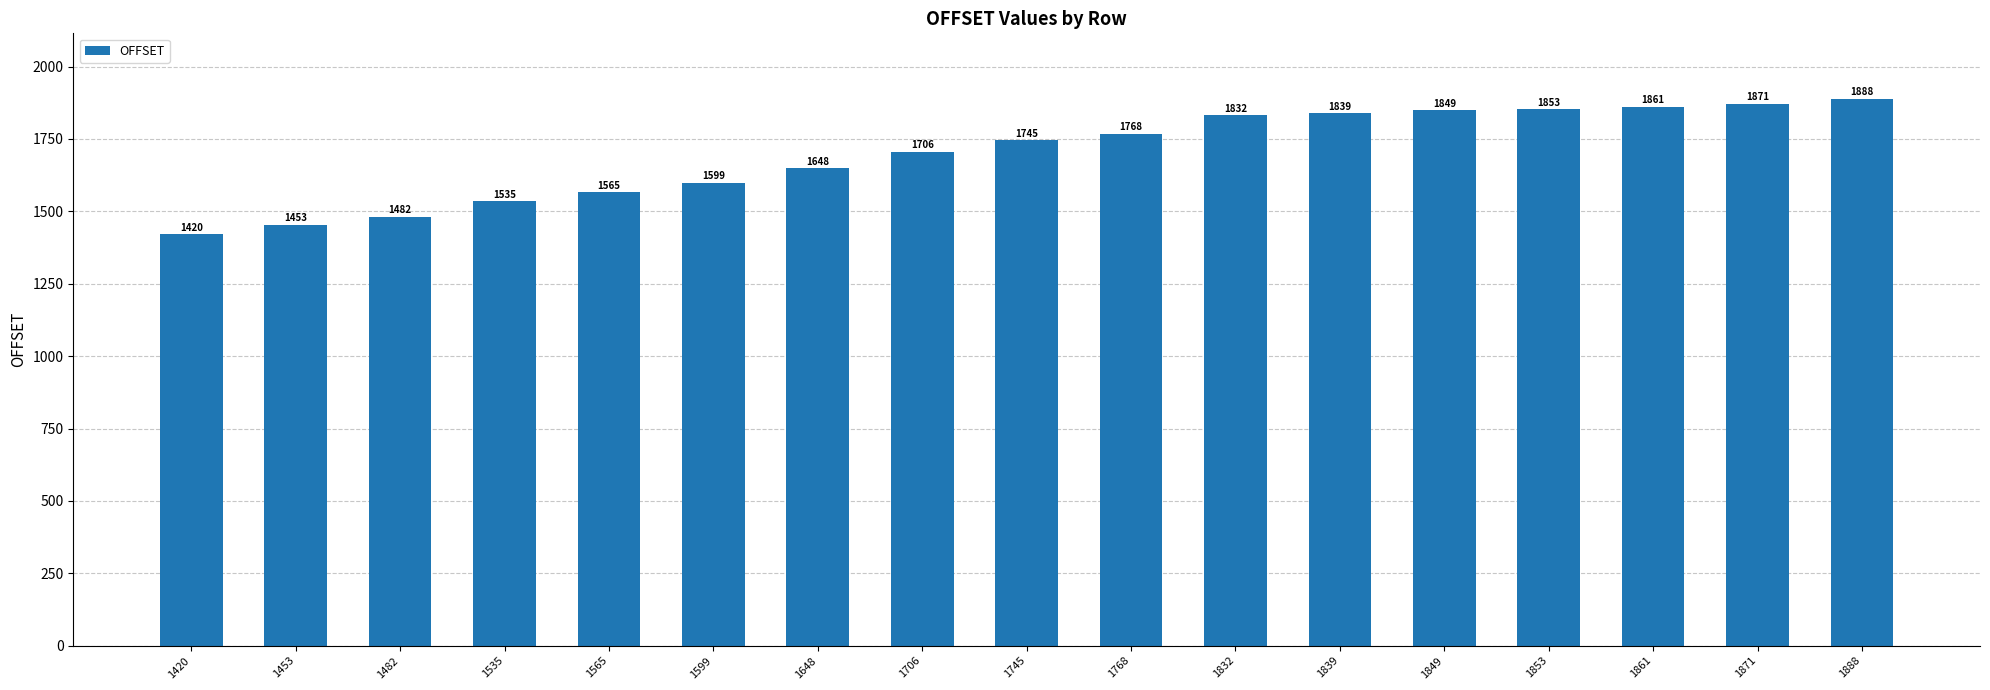

What is the ratio of the value at 1768 to the value at 1861?

1.0